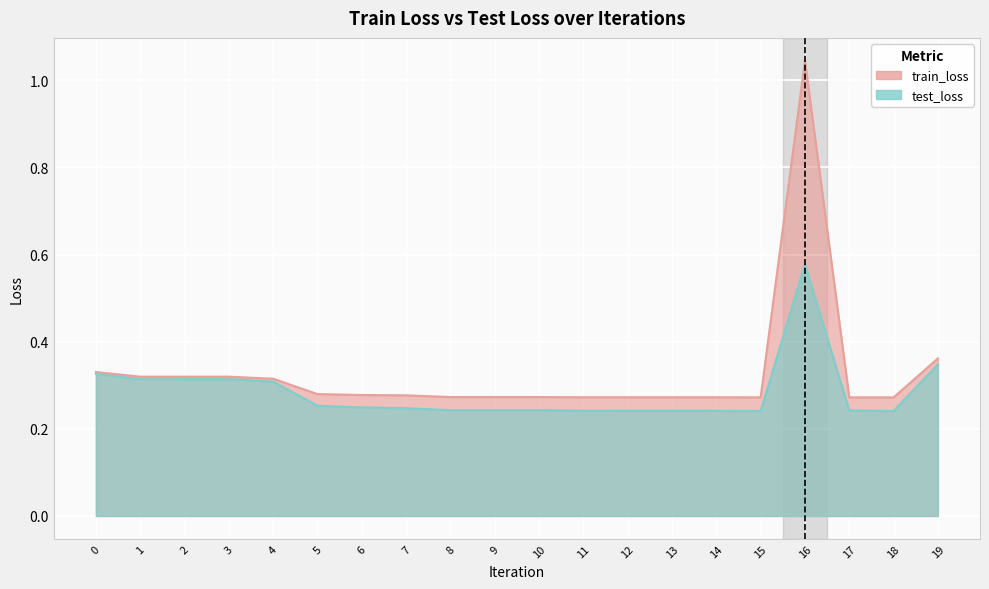

True or false: train_loss and test_loss cross at least once.

False